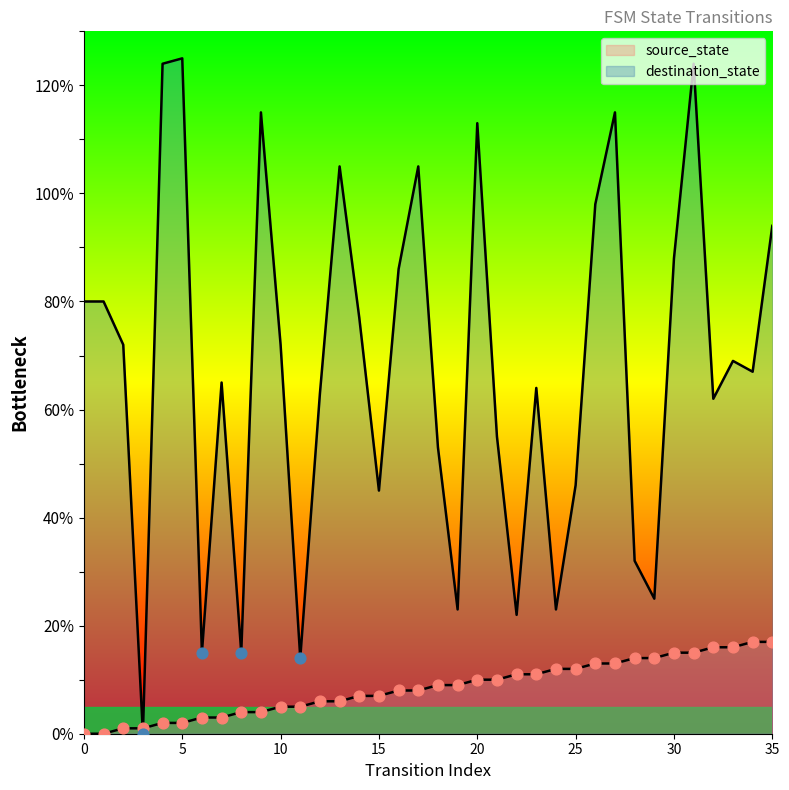

Is the value of source_state at 14 greater than the value of destination_state at 35?

No